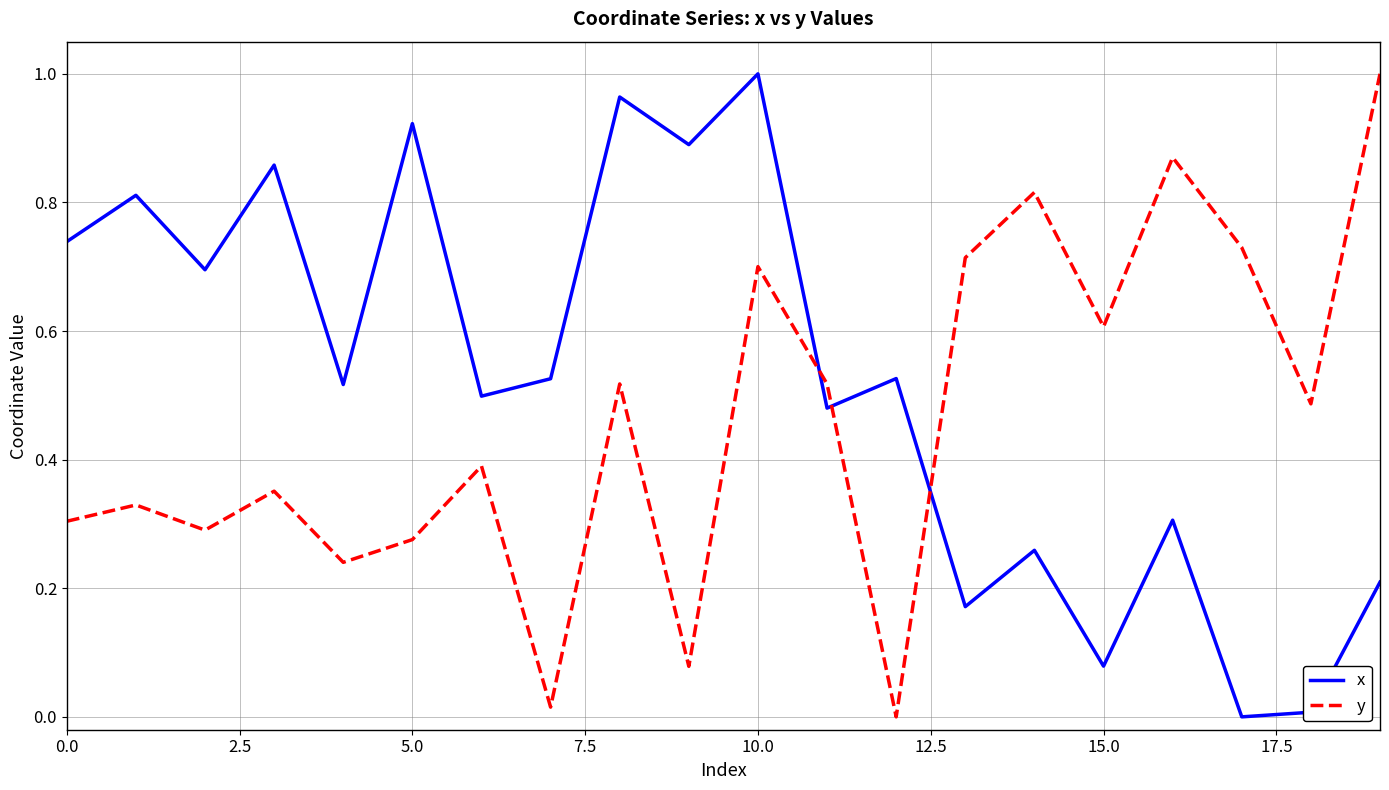

How many intersections are there between y and x?

3